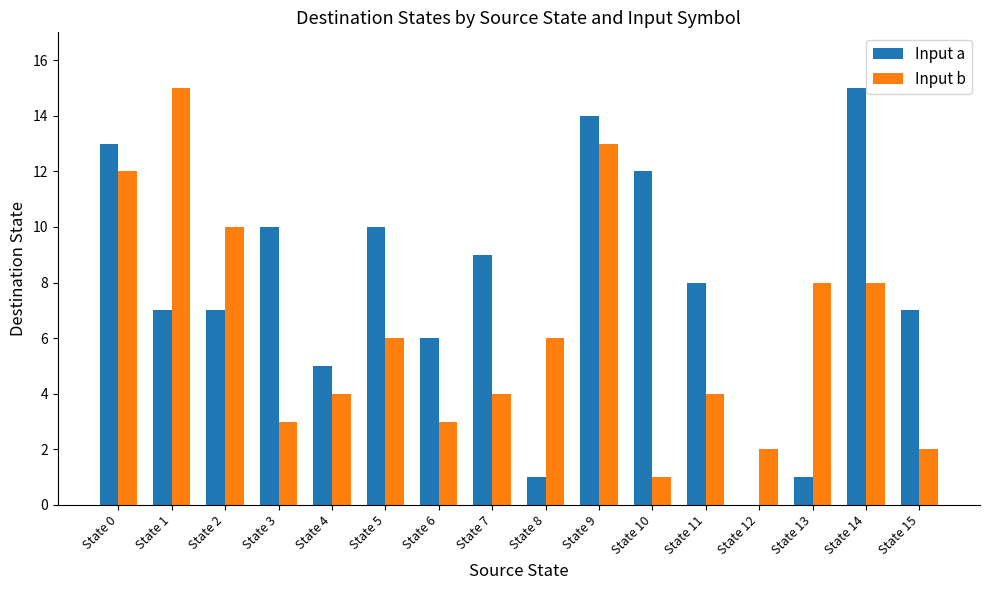

Is the value of Input a at State 0 greater than the value of Input b at State 7?

Yes